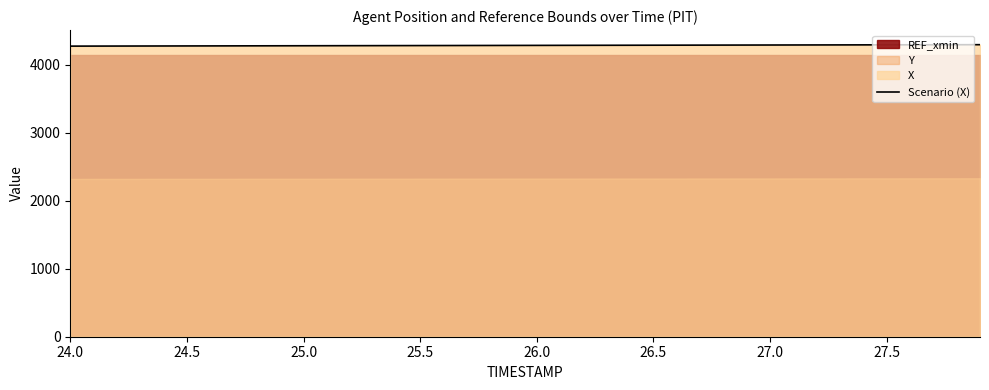

How many data points are less than 4286?

20